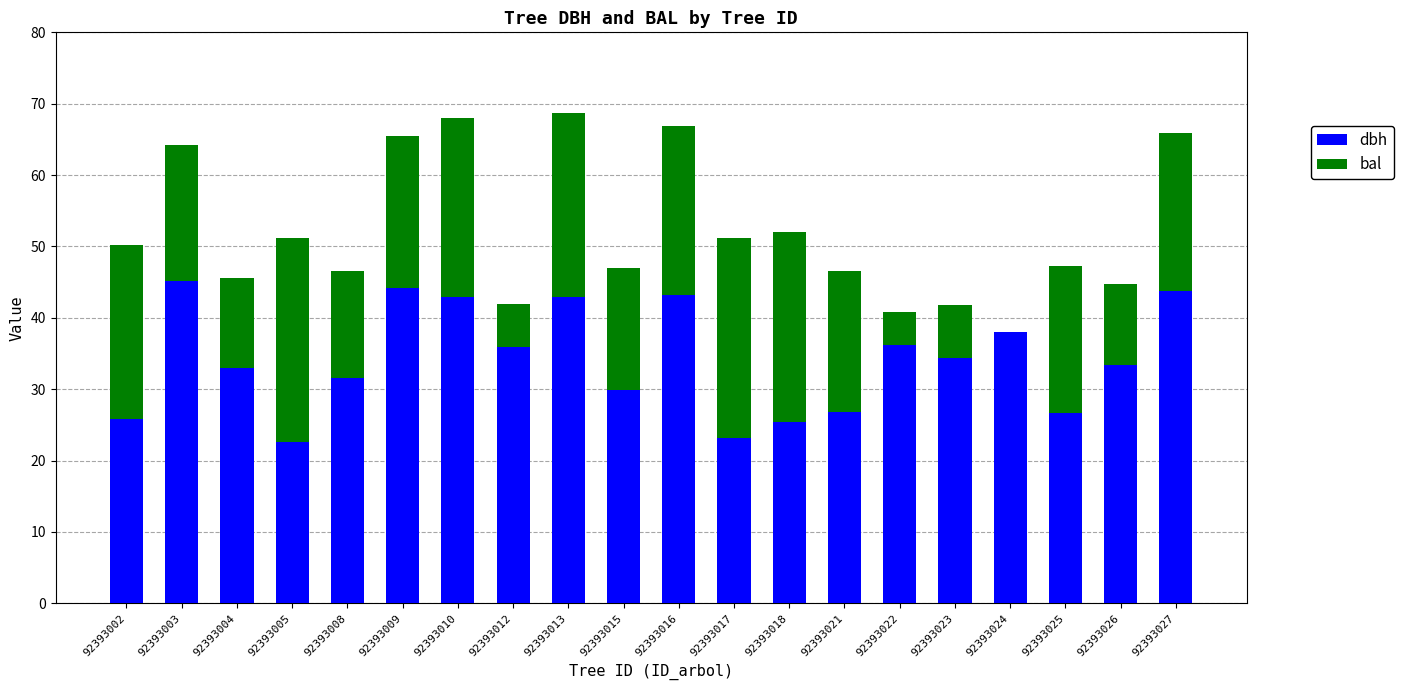

How many series are shown in this chart?

2